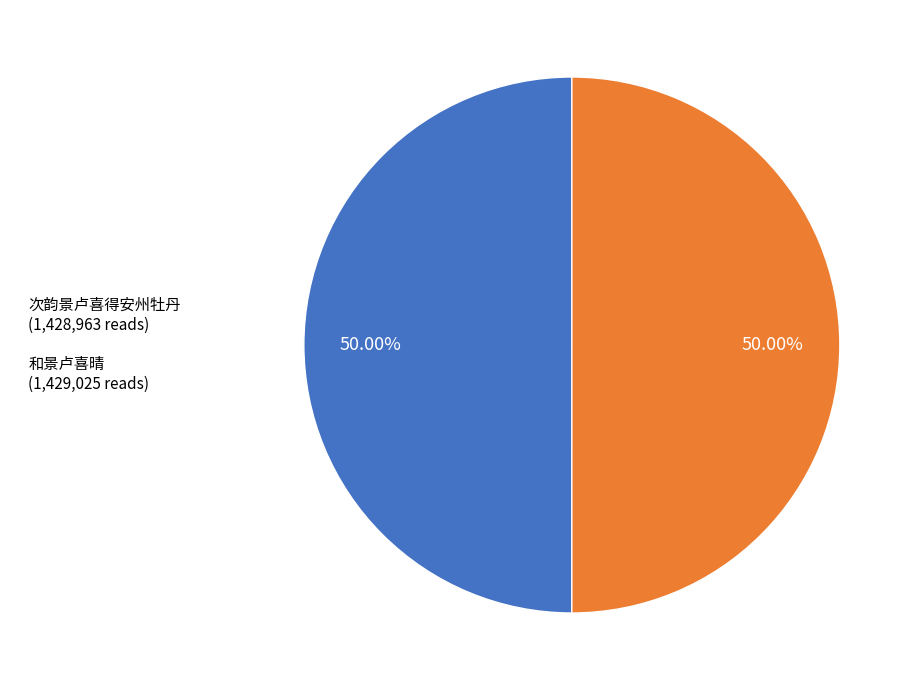

To the nearest percent, what is the combined percentage of 次韵景卢喜得安州牡丹 and 和景卢喜晴?

100%